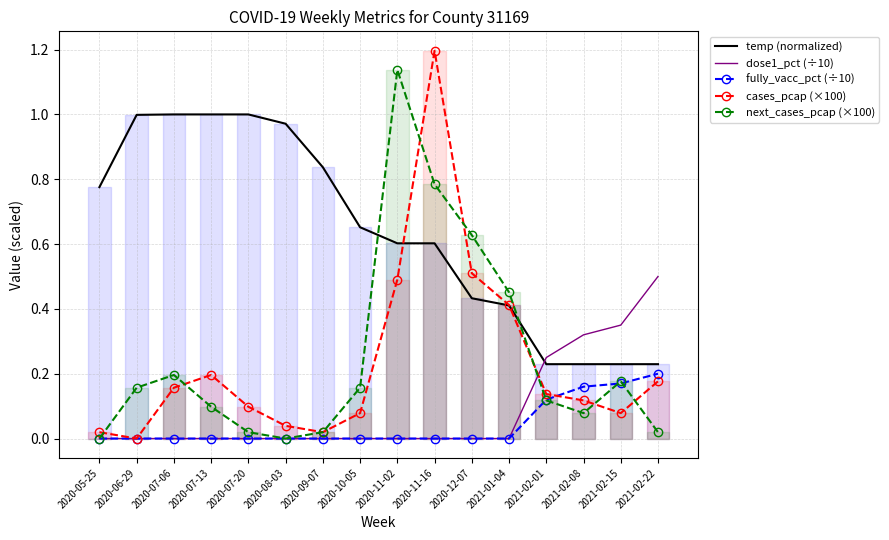

What is the average value of the cases_pcap (×100) series?

0.2